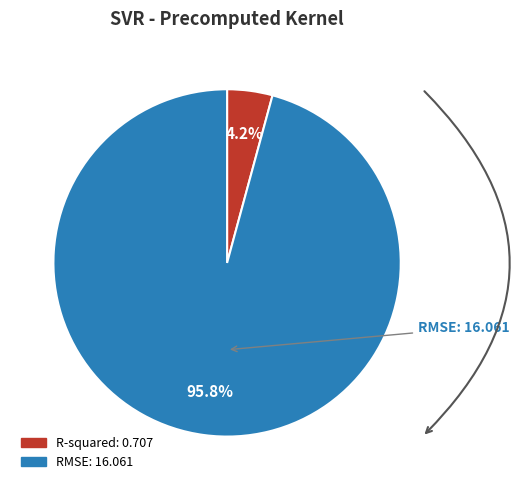

Which slice is the largest?

RMSE